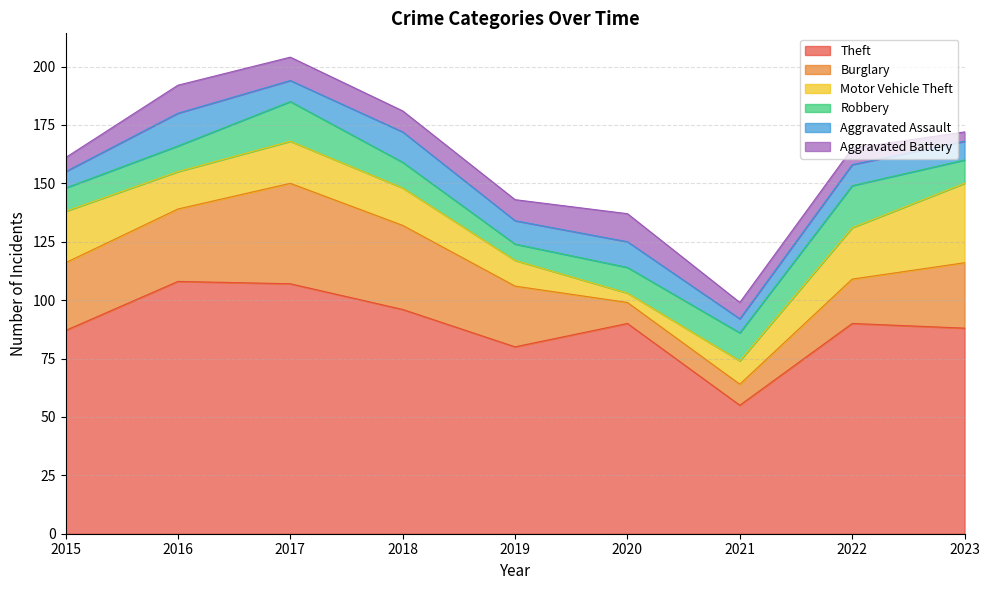

At how many categories does at least one series exceed 58?

8